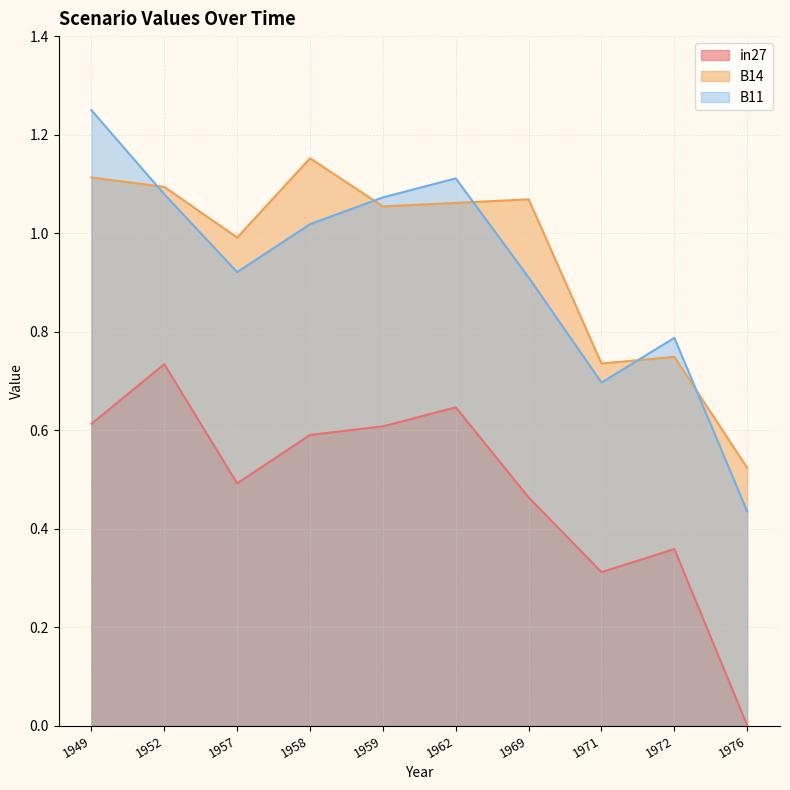

Between which two adjacent categories do B11 and B14 first intersect?

1949 and 1952